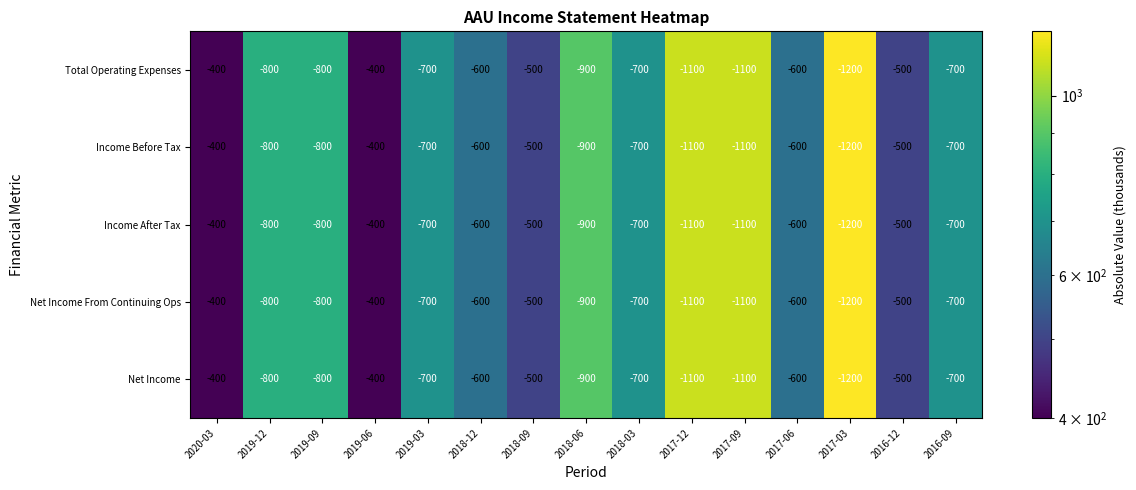

Is it true that Income Before Tax equals -1200 at 2017-03?

True